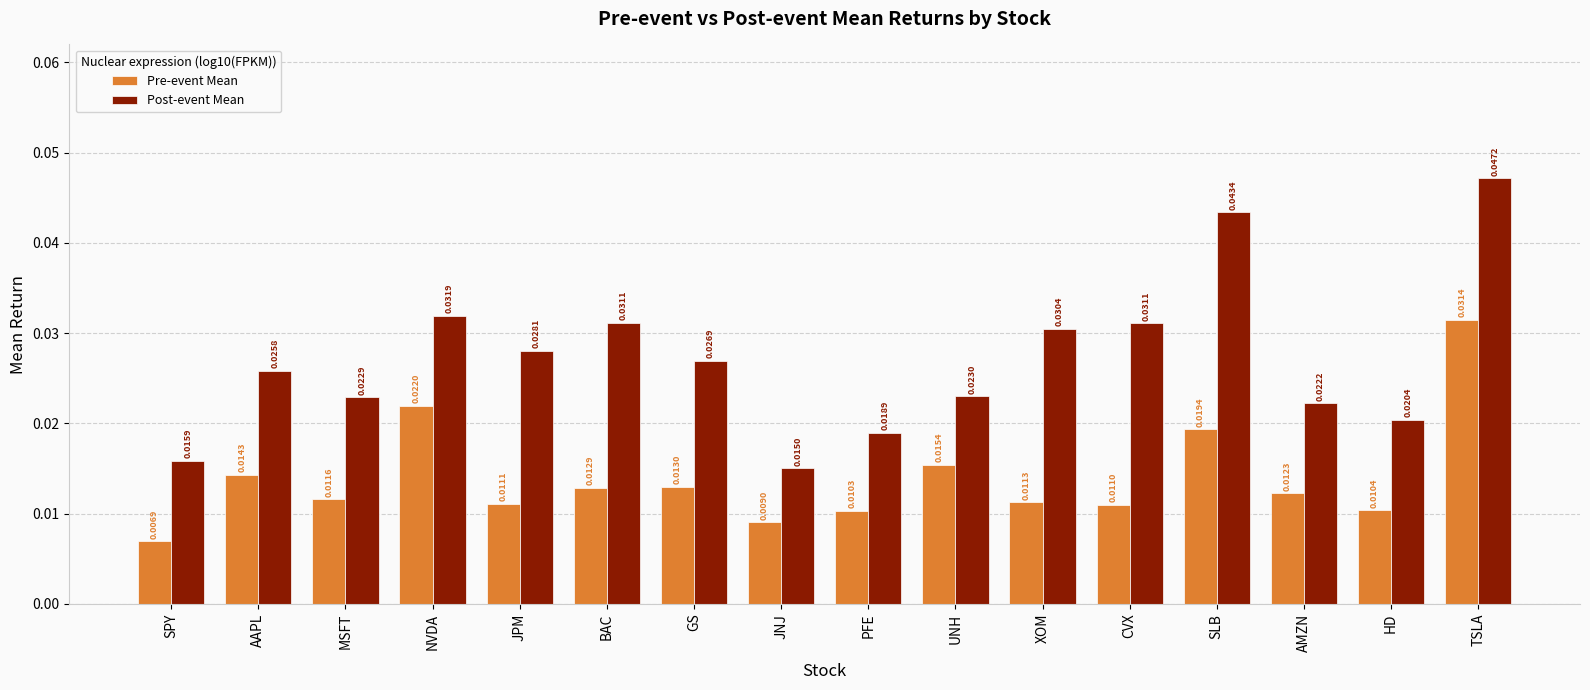

Which series has the widest spread of values?

Post-event Mean